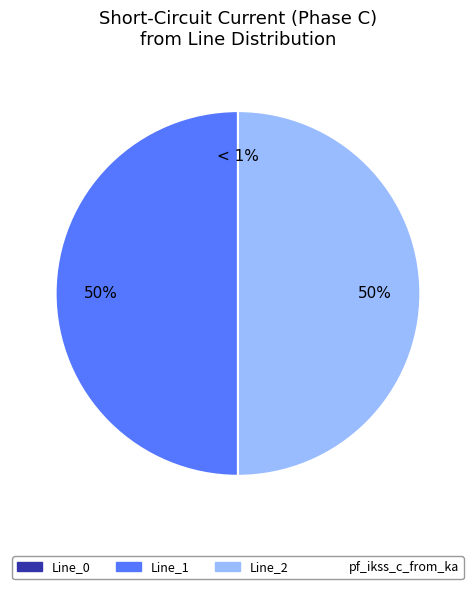

Does any single category account for the majority?

Yes